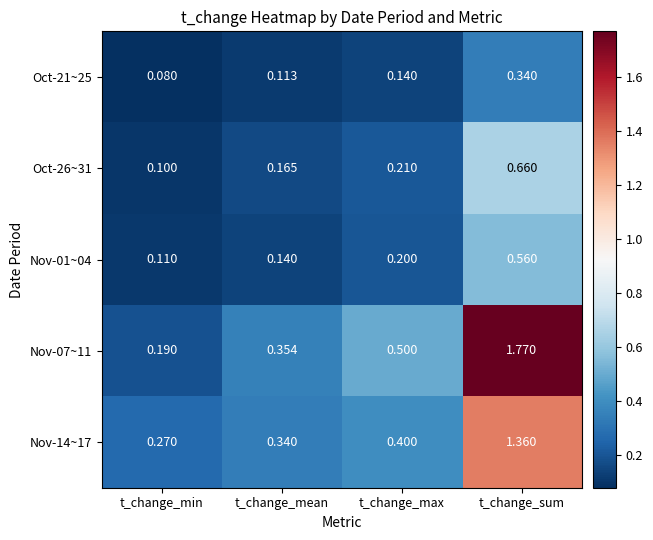

At which label does Nov-14~17 reach its peak?

t_change_sum